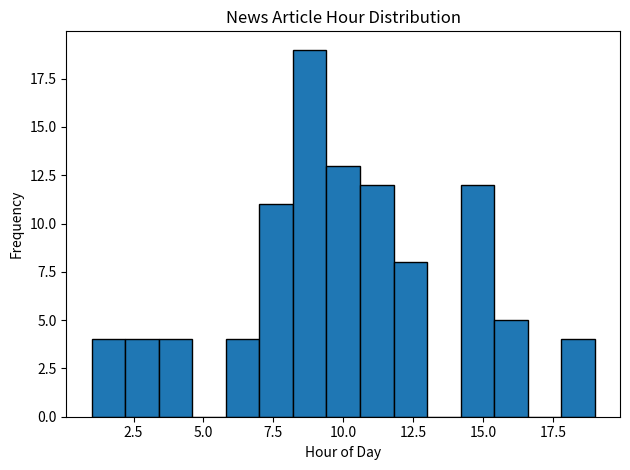

Around what value on the x-axis is the tallest bar? Give the approximate position of its centre, as read against the axis.

9.0